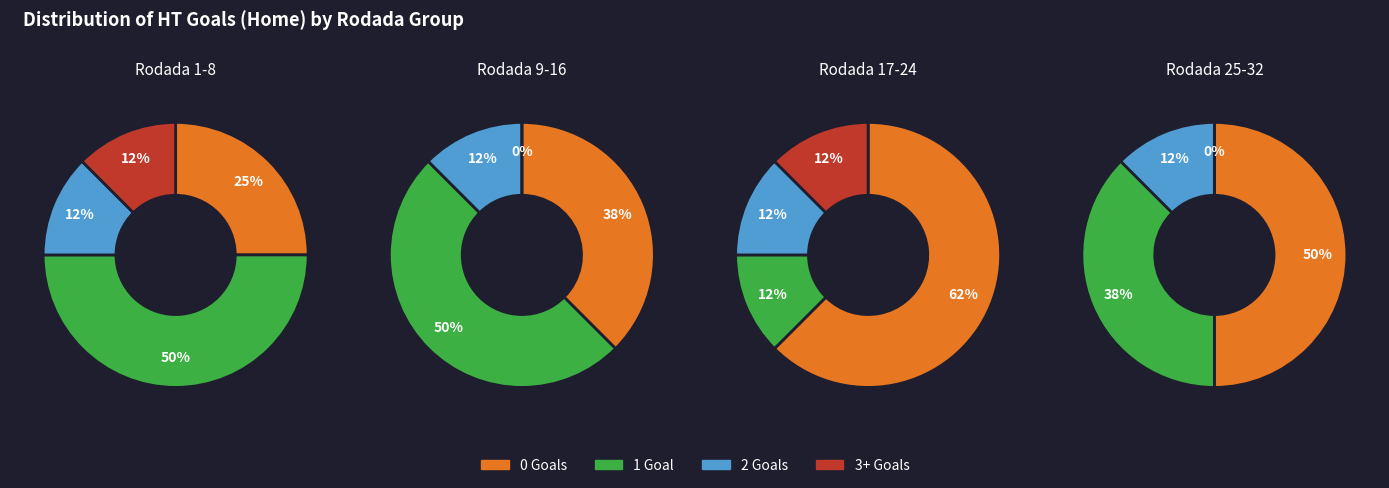

True or false: 3 accounts for 12% of the total.

False